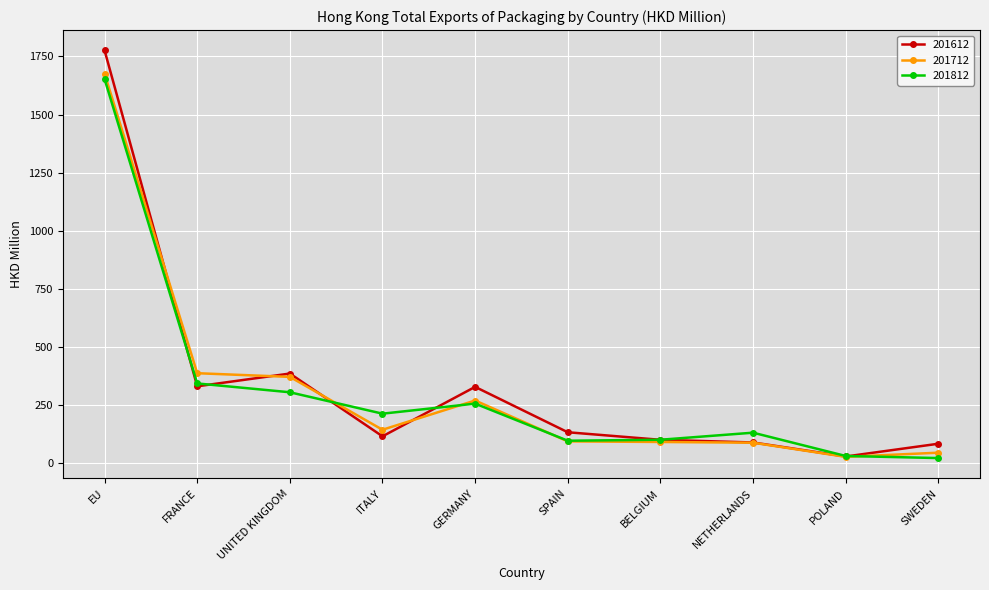

The 201812 series shows 97.0 at SPAIN. True or false?

True